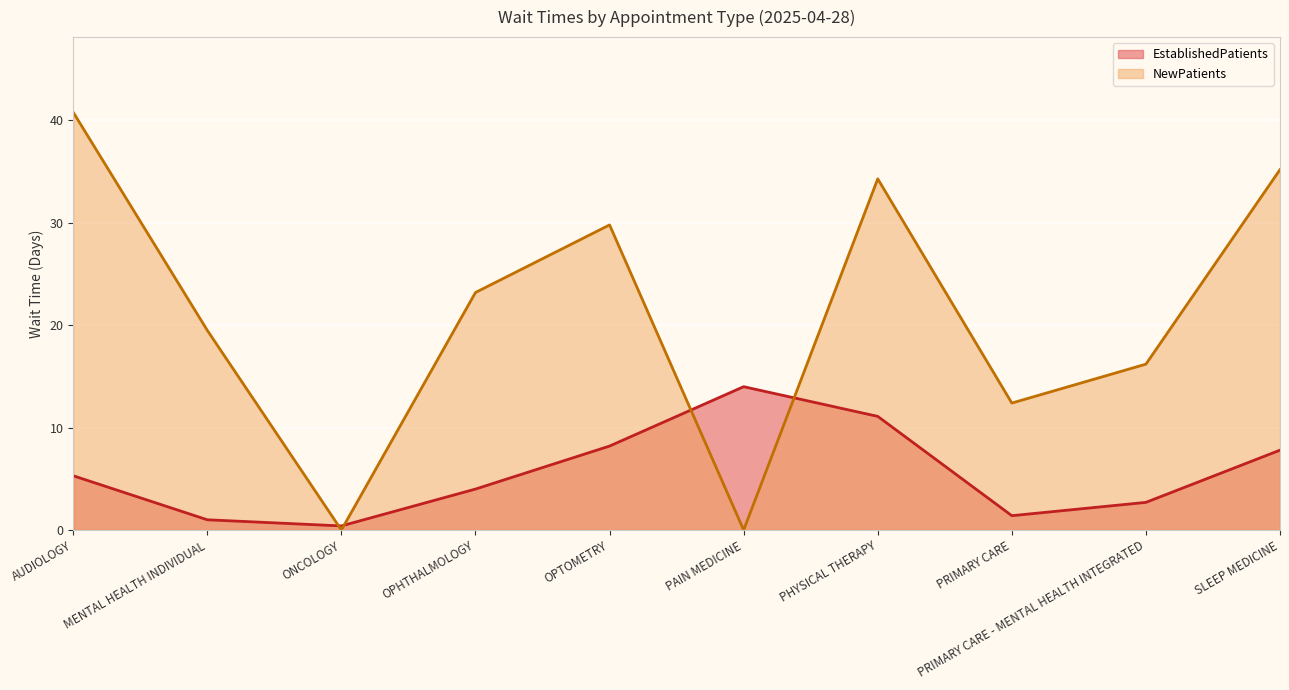

What is the value of the EstablishedPatients point at the 3rd from the left?

0.4